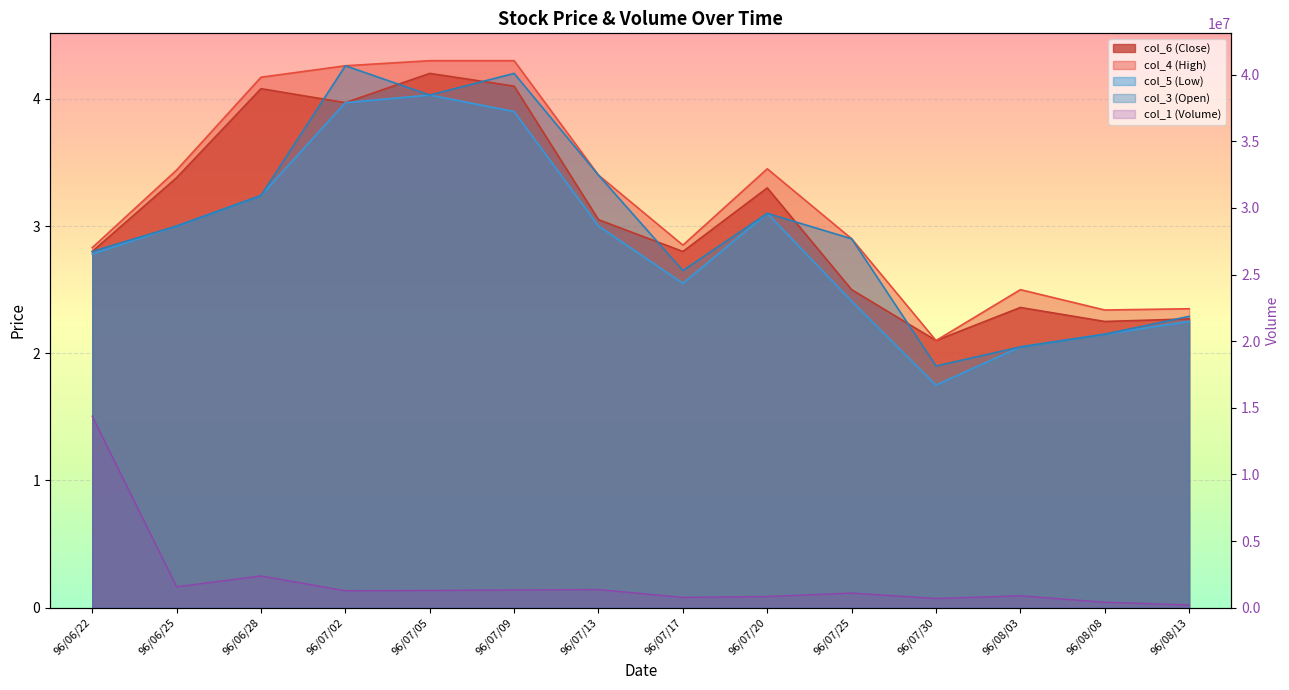

What is the sum of all col_5 (Low) values?

40.2